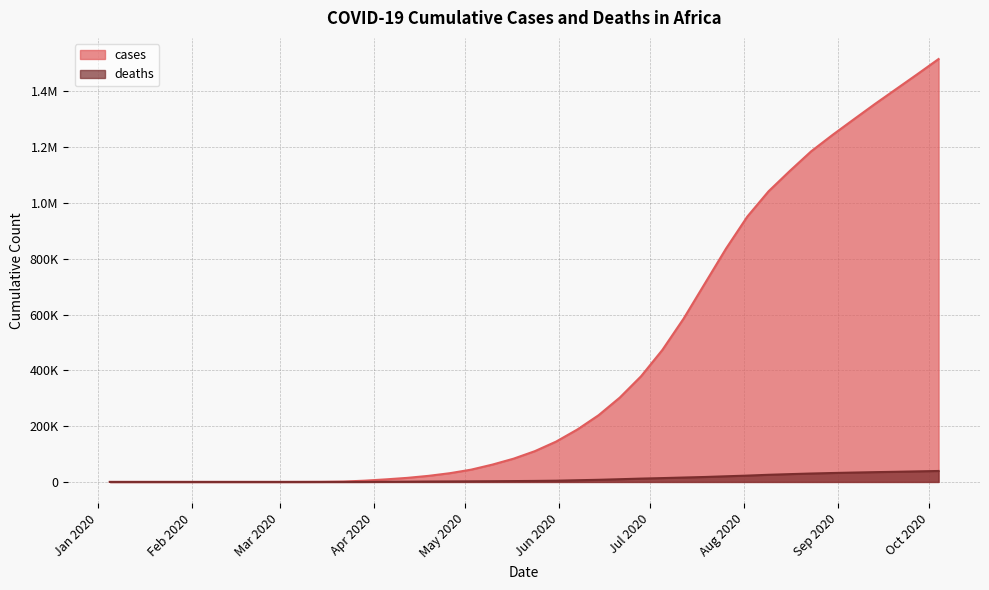

True or false: cases and deaths cross at least once.

False